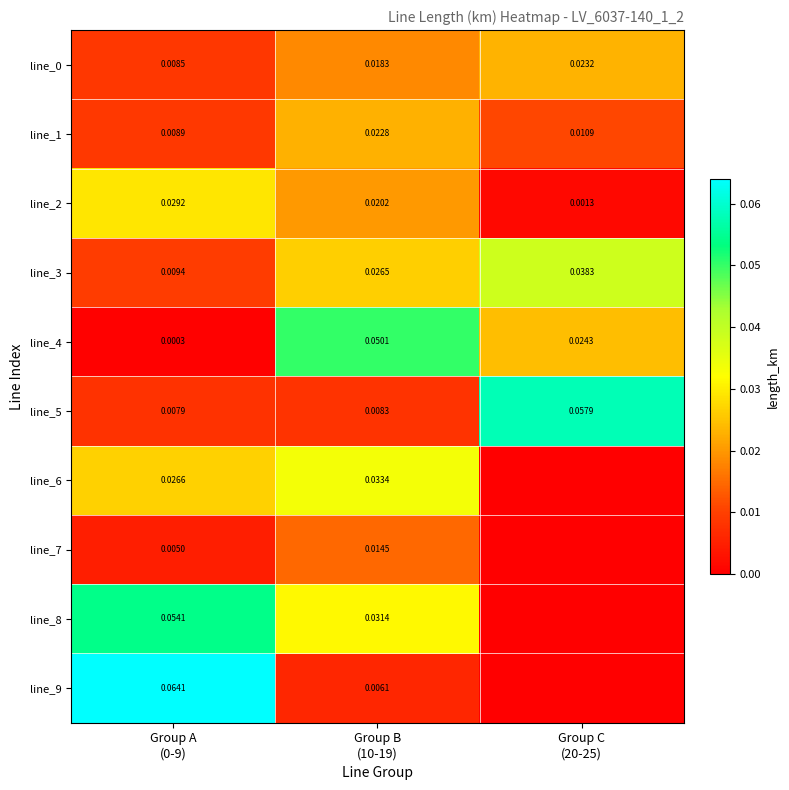

Is it true that line_1 equals 0.0 at Group C (20-25)?

False